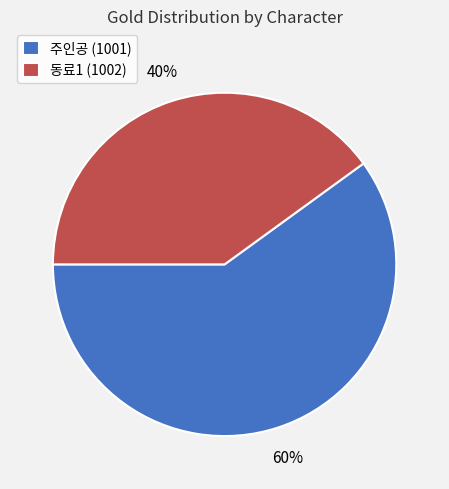

To the nearest percent, what is the difference between the 주인공 (1001) and 동료1 (1002) slice percentages?

20%